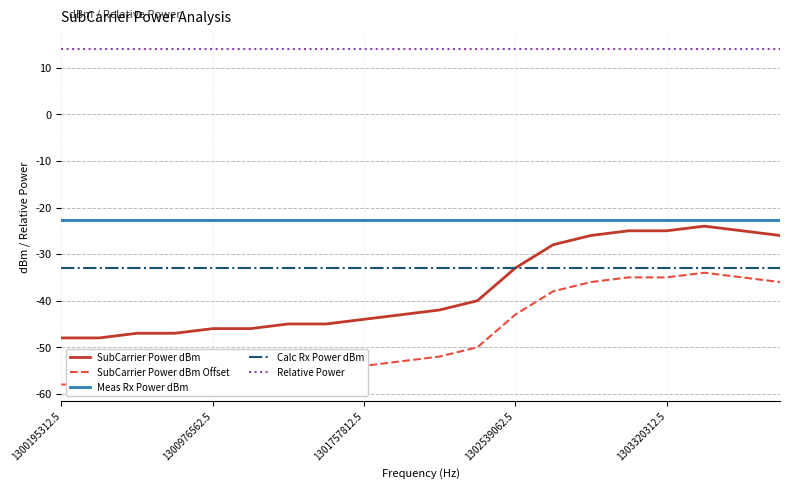

True or false: SubCarrier Power dBm has more than 1 points higher than both neighbors.

False